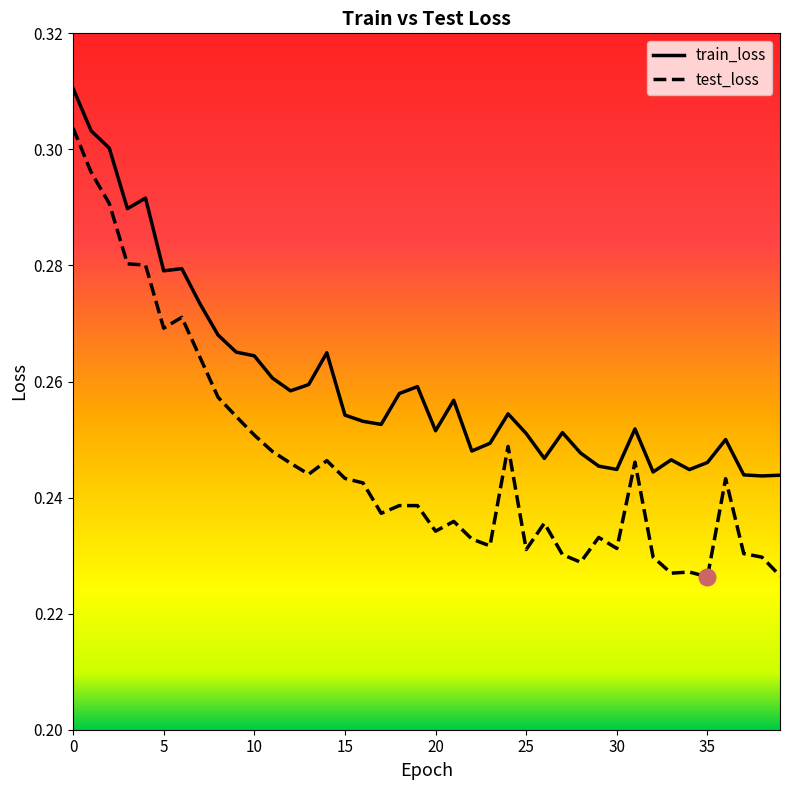

What is the difference between the second highest and minimum values in the test_loss series?

0.1